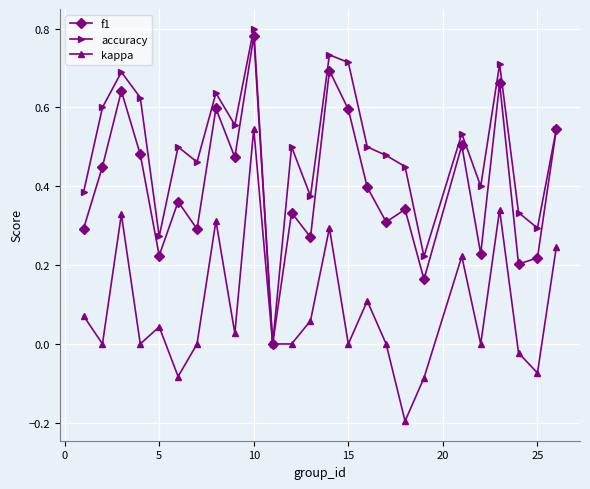

Which series has the widest spread of values?

accuracy